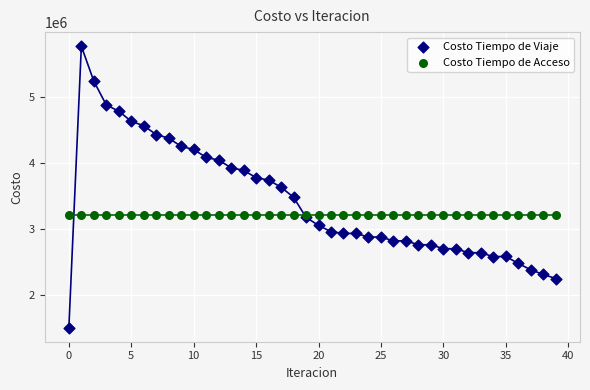

Which series contains the lowest Y value?

Costo Tiempo de Viaje